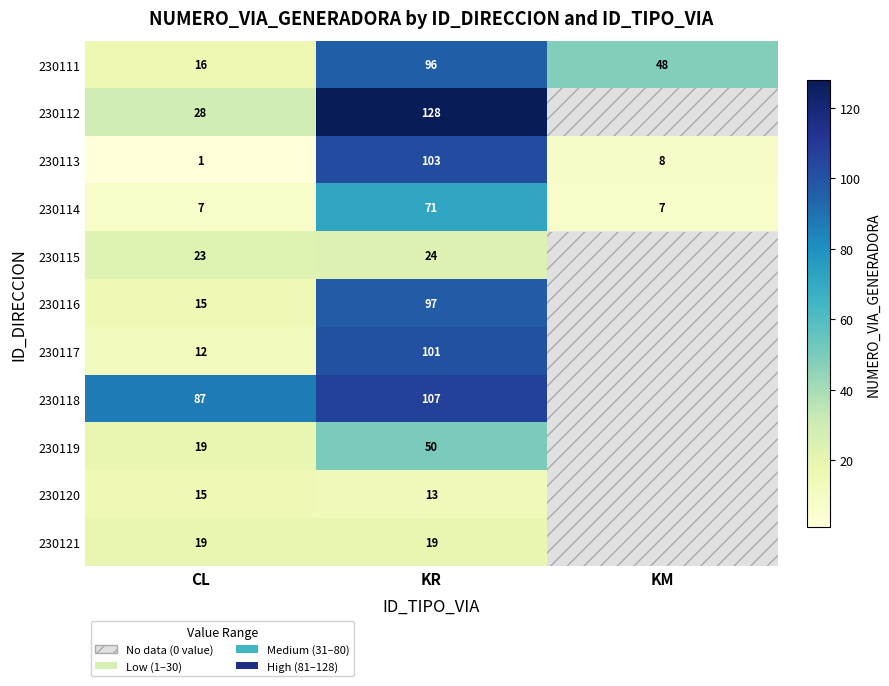

The value of 230116 at KR is 97. True or false?

True